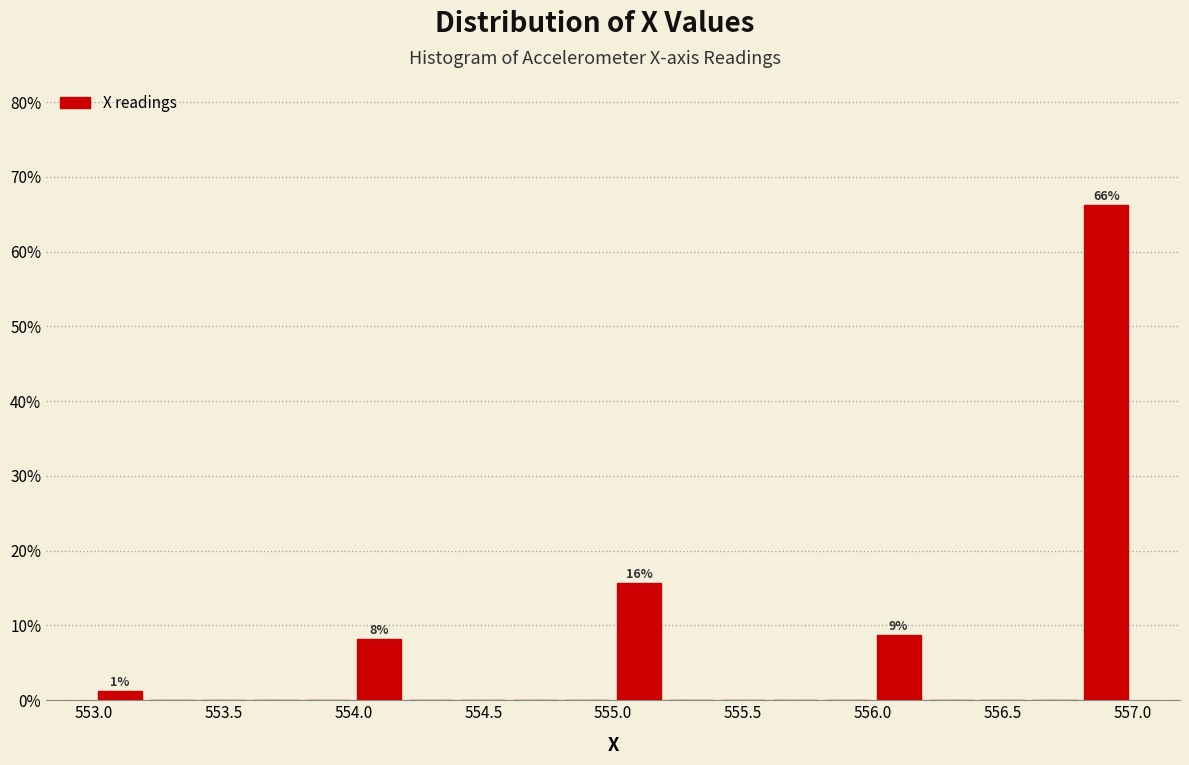

Over which range of the x-axis is the bar tallest?

556.8 to 557.0